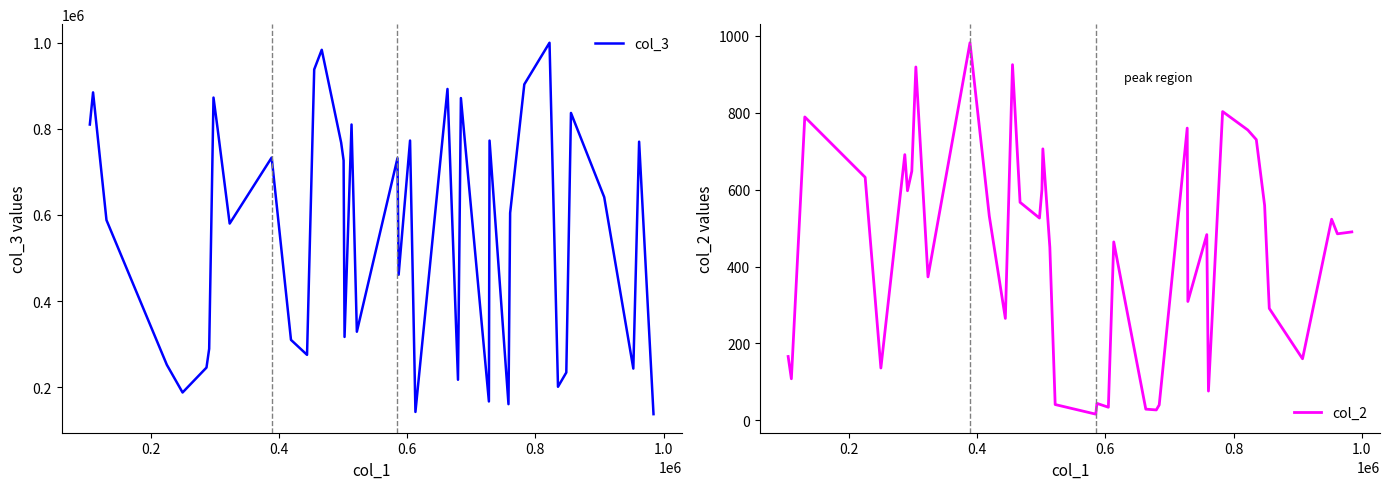

What is the minimum value for col_3?

137565